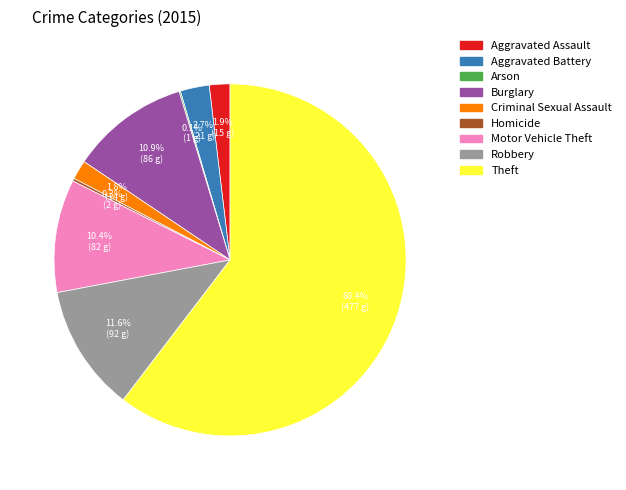

Which category has the biggest portion of the pie?

Theft